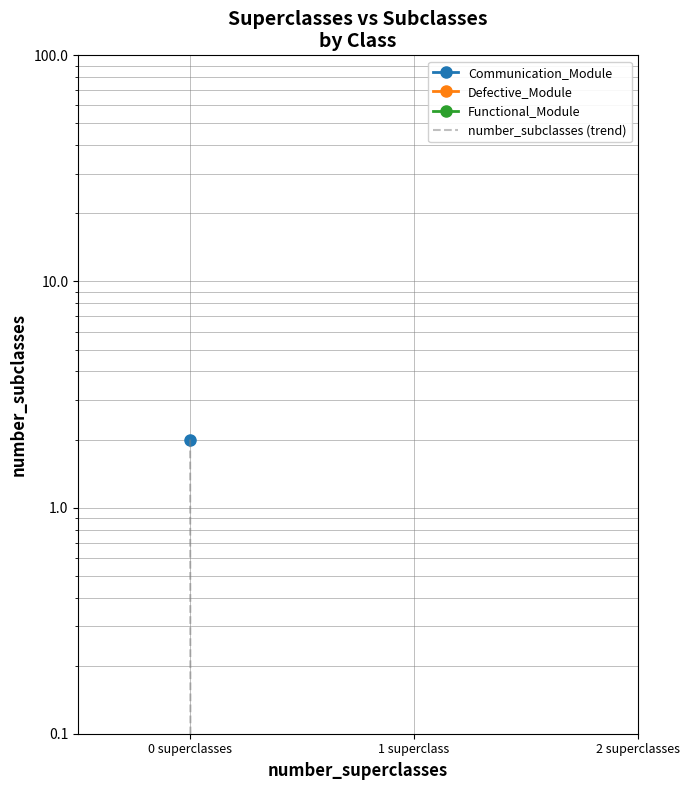

Does the chart have visible grid lines?

Yes